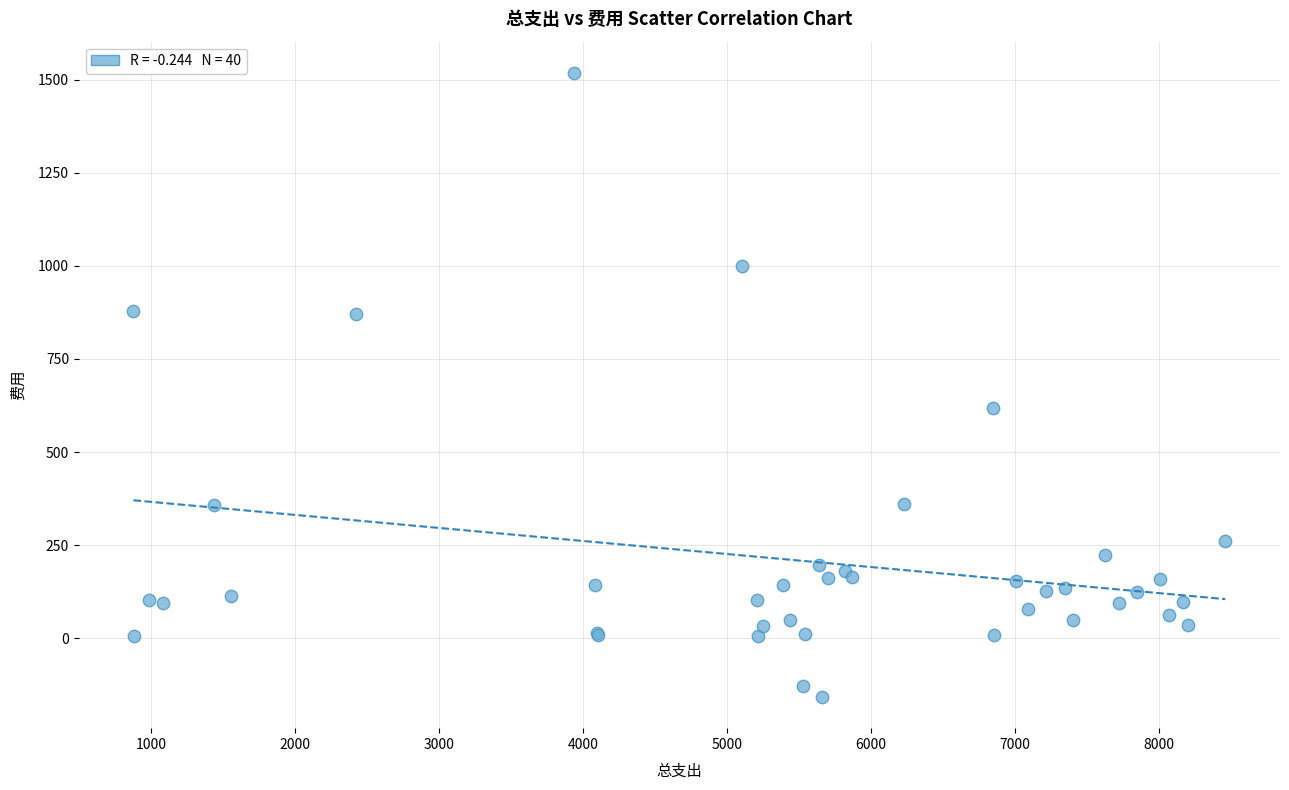

What Y value in the scatter plot is closest to 680?

617.2